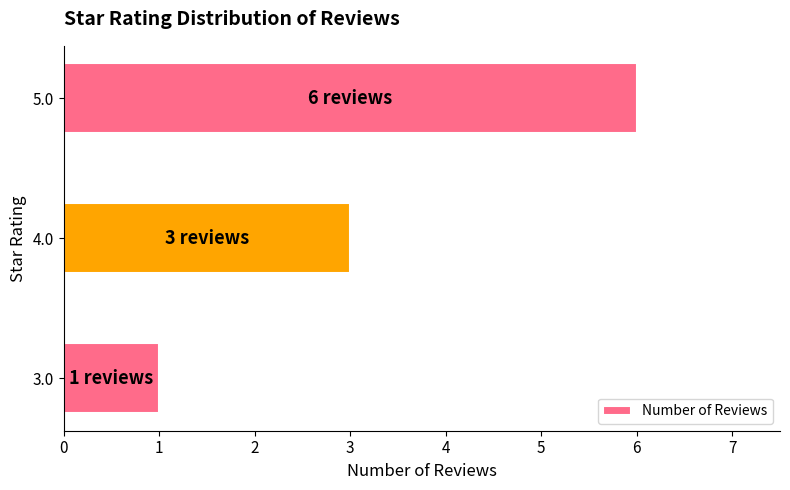

True or false: the data shows 0 at 3.0.

False